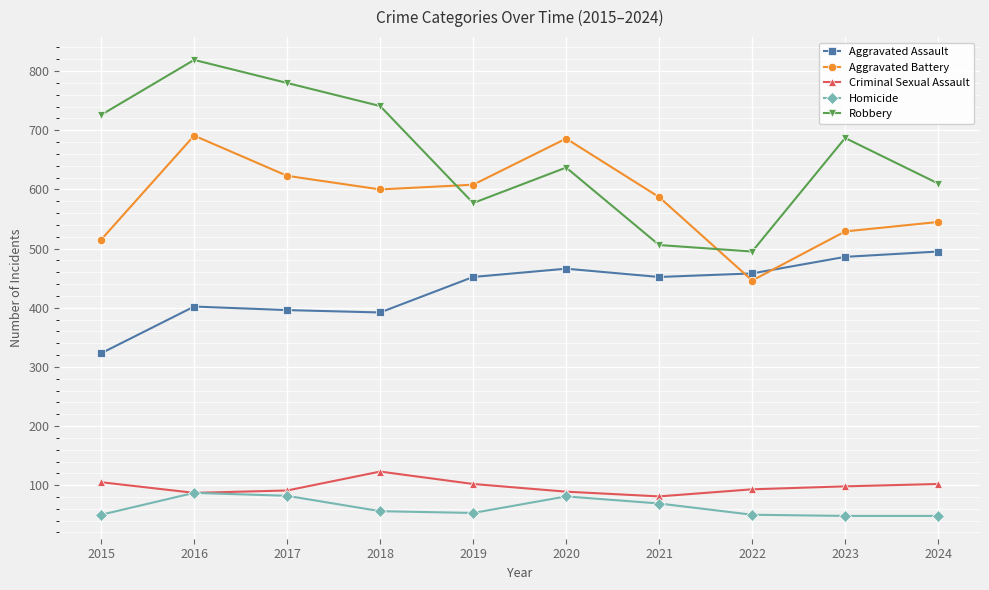

At which label does Criminal Sexual Assault reach its peak?

2018